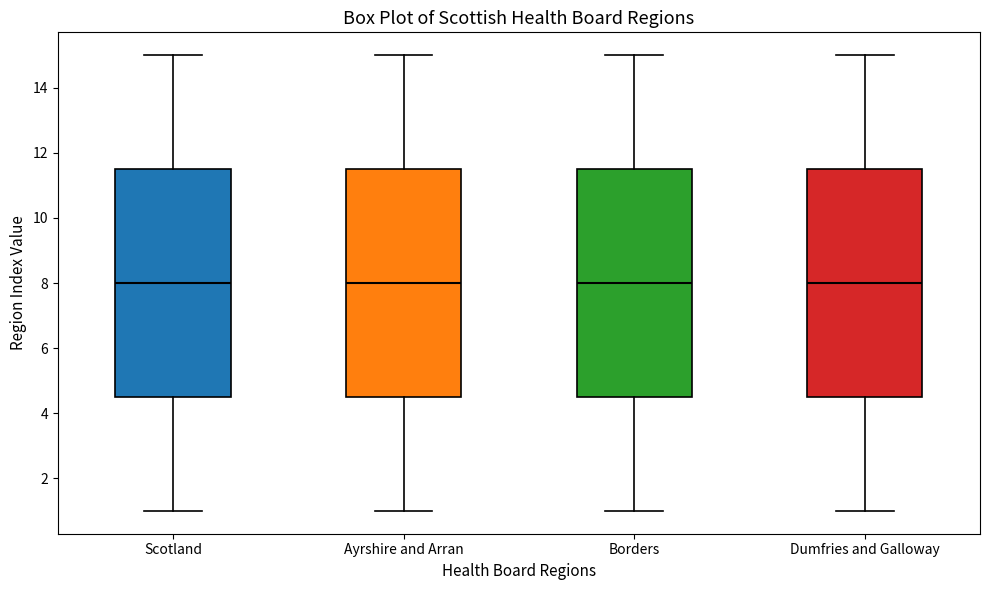

Where does the median line of the box for Ayrshire and Arran sit on the y-axis? The values are not printed on the chart, so give them approximately, as read against the axis.

8.0